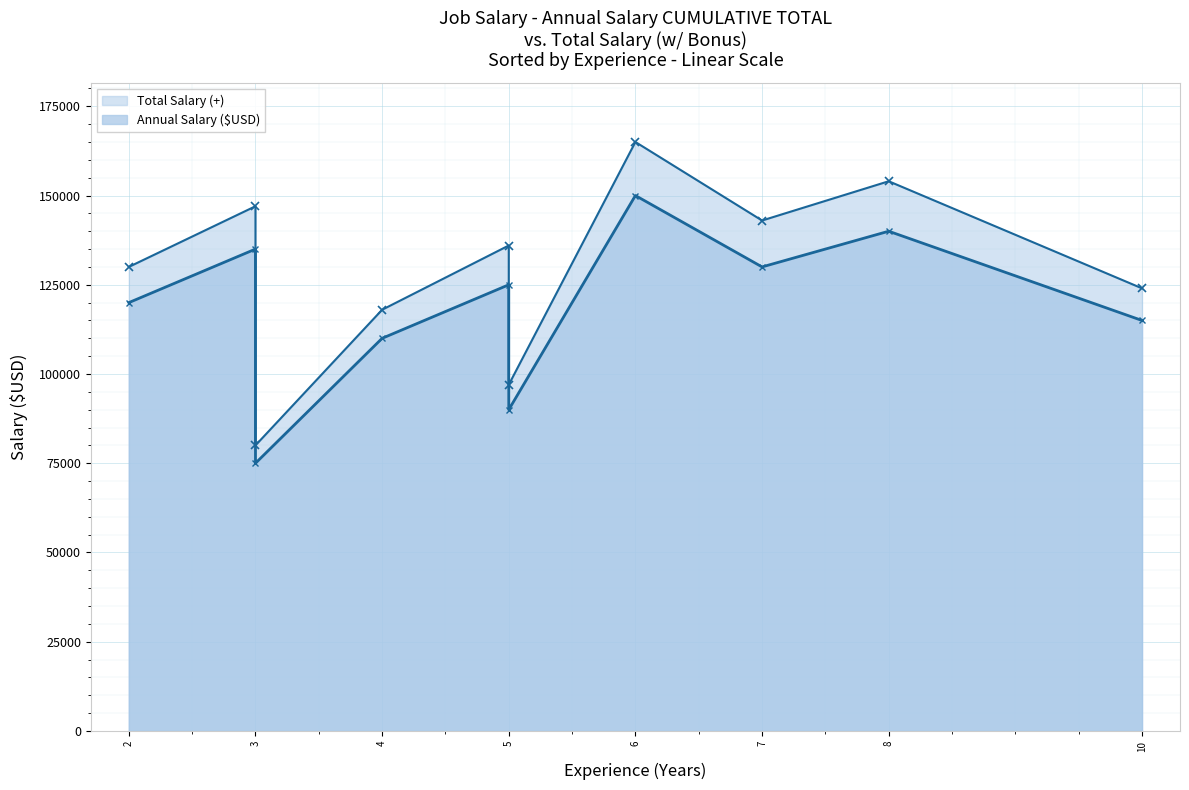

What is the spread (max minus min) of values at 3?

12000